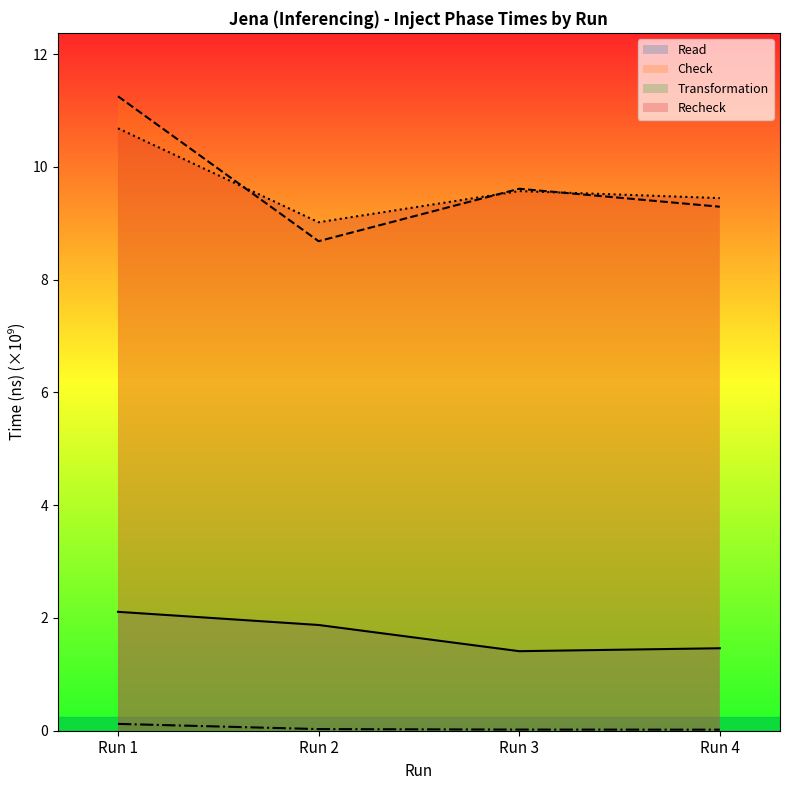

Which series changed the most between Run 1 and Run 3?

Check